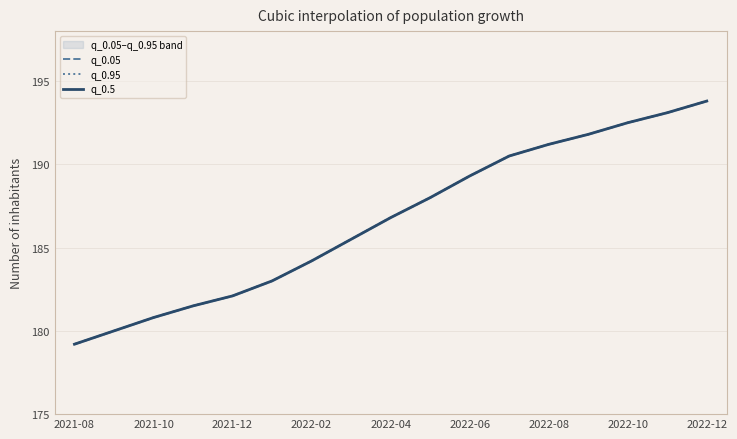

What is the highest value of the q_0.5 series?

193.8